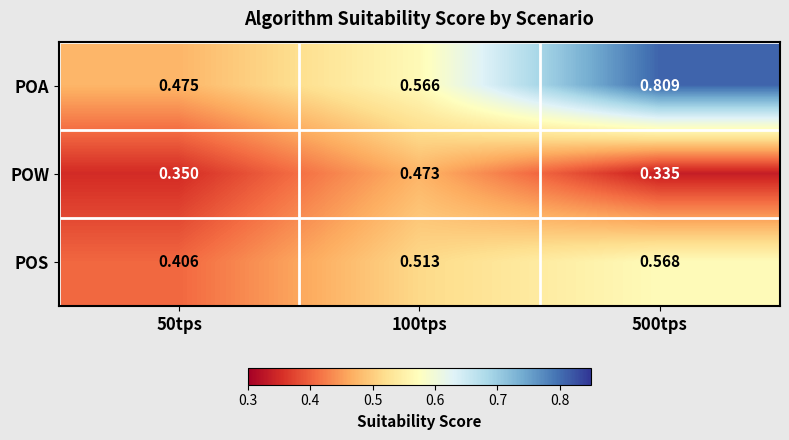

Rank the series by their average value, from lowest to highest.

POW, POS, POA